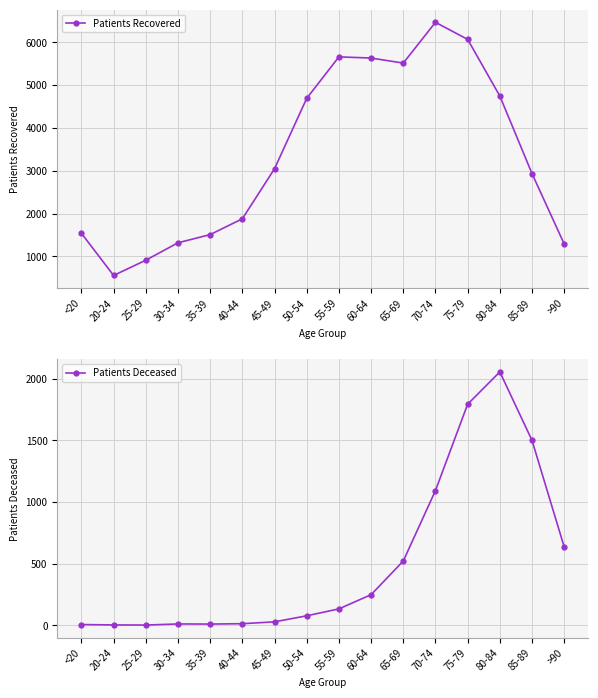

True or false: Patients Deceased and Patients Recovered cross at least once.

False